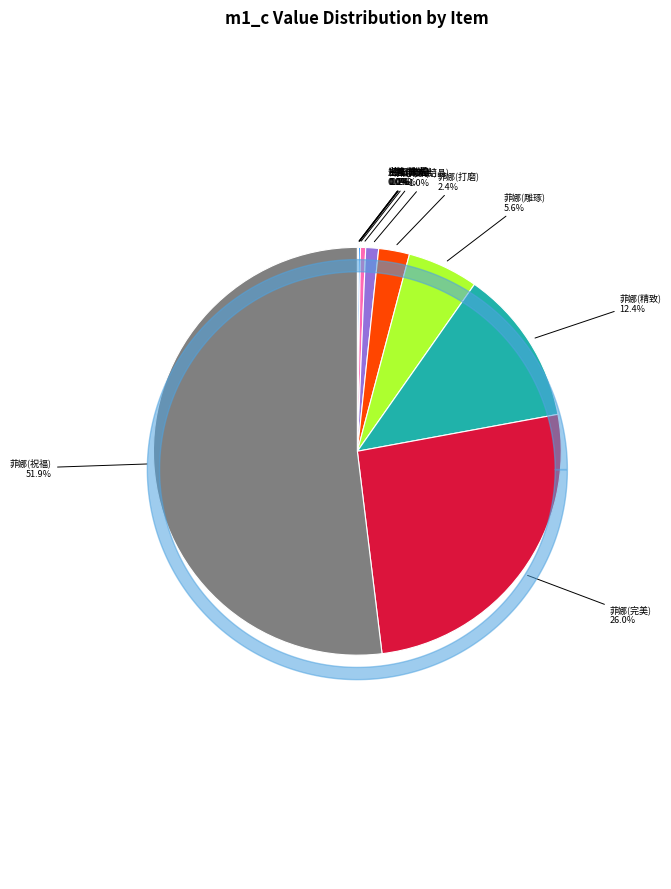

To the nearest percent, what percentage of the pie is 菲娜(结晶)?

1%